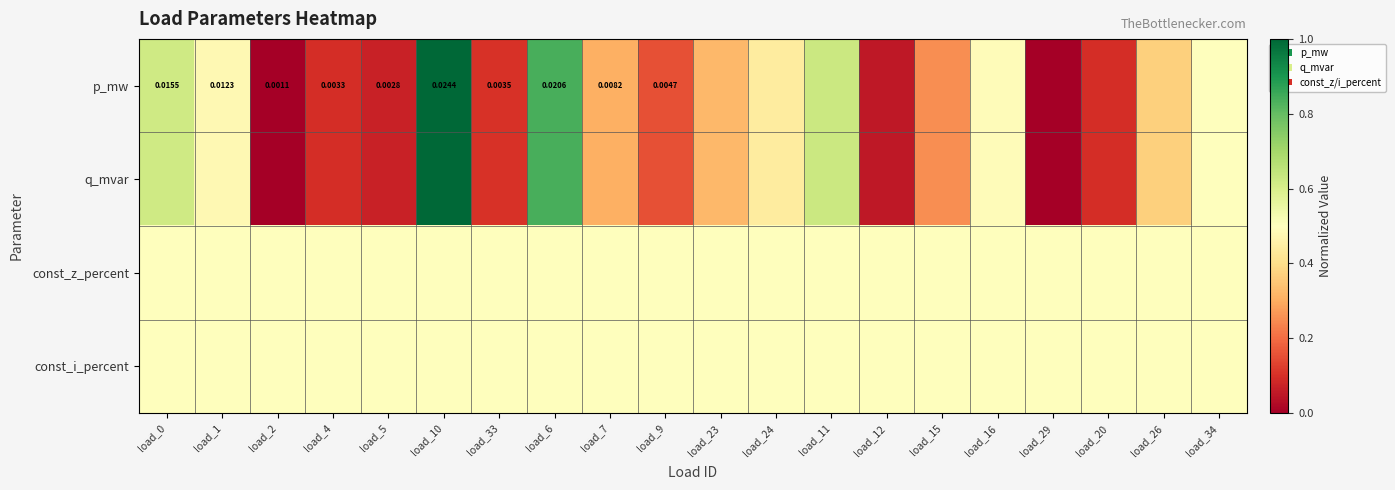

What is the difference between the second highest and second lowest values in the q_mvar series?

0.8